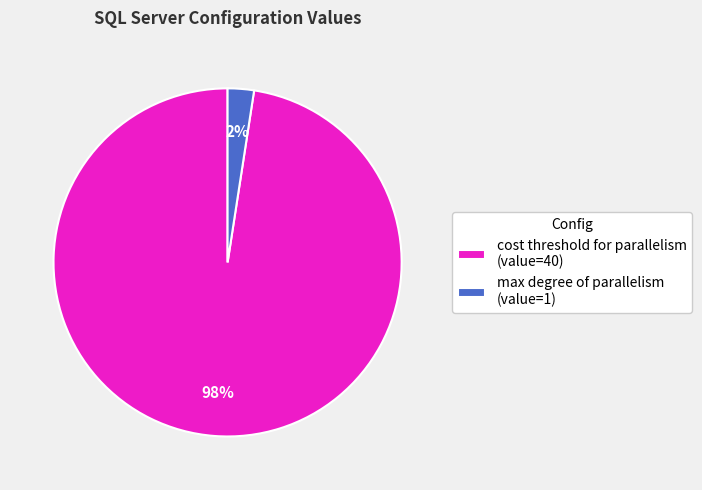

To the nearest percent, what is the combined percentage of cost threshold for parallelism (value=40) and max degree of parallelism (value=1)?

100%